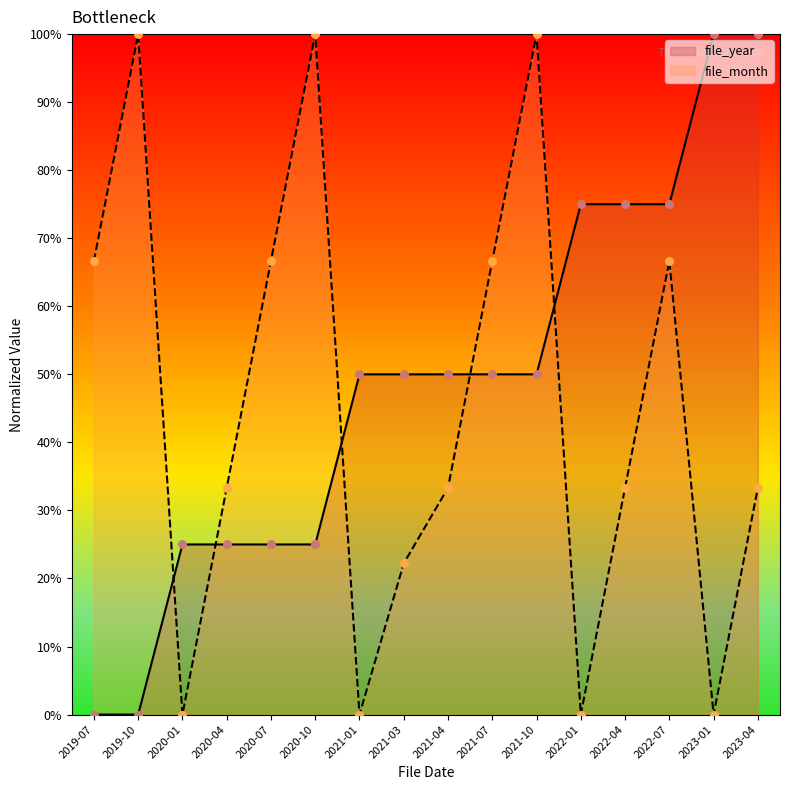

What is the total value across all series at 2021-07?

116.7